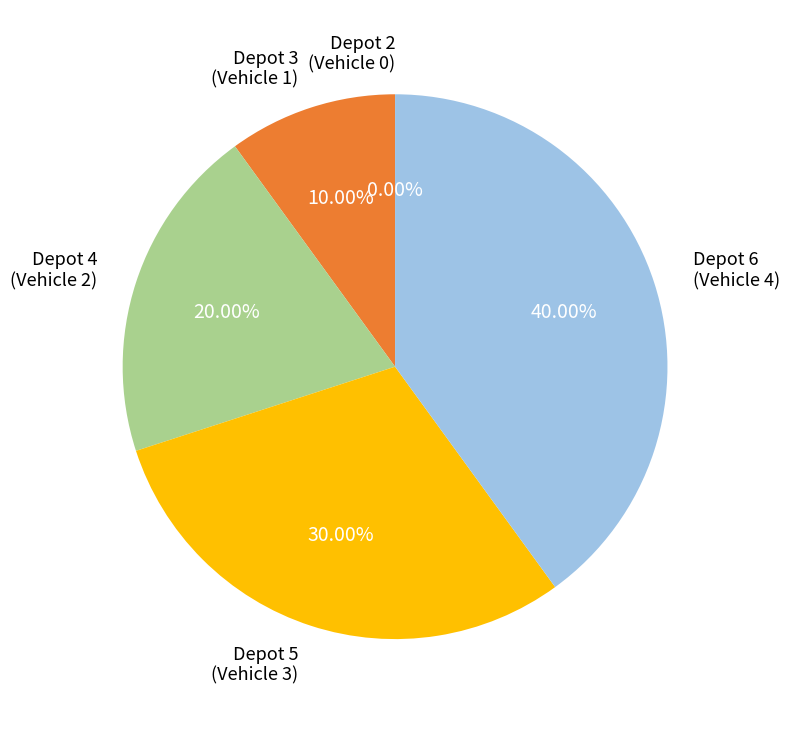

What is the total percentage of 2 and 3?

10.0%